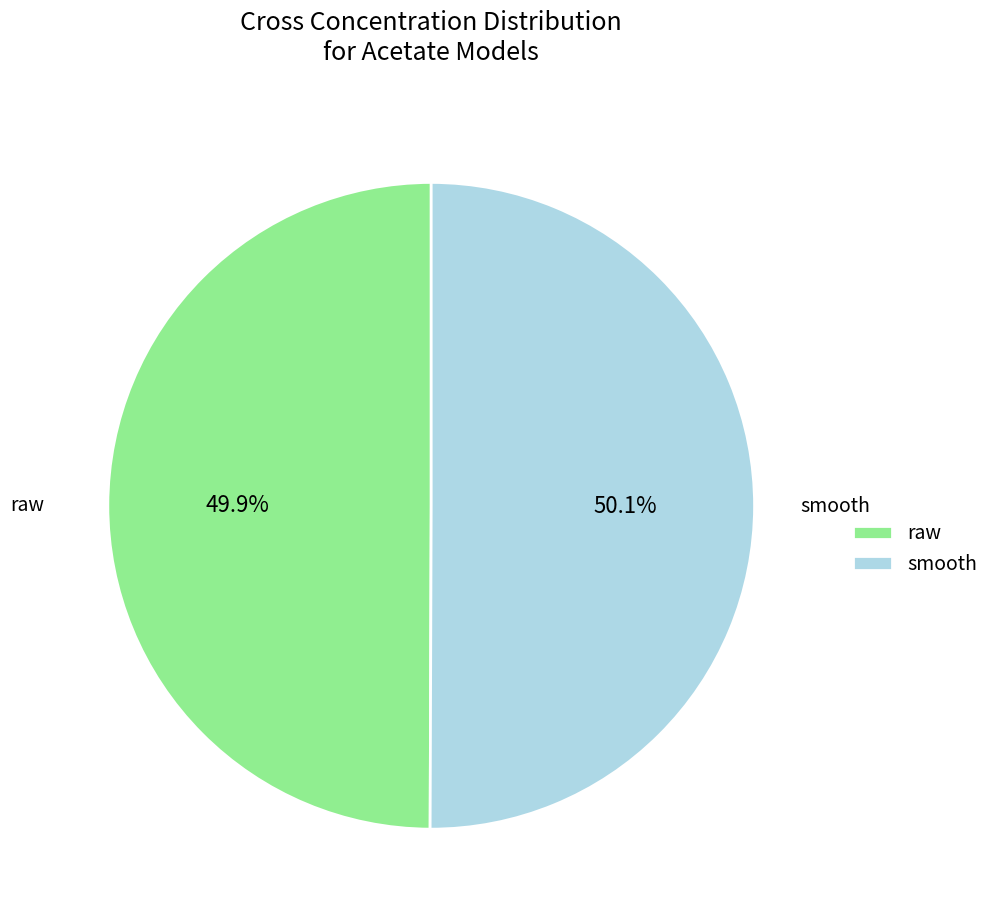

Approximately how many times larger is the value at raw compared to smooth?

1.0